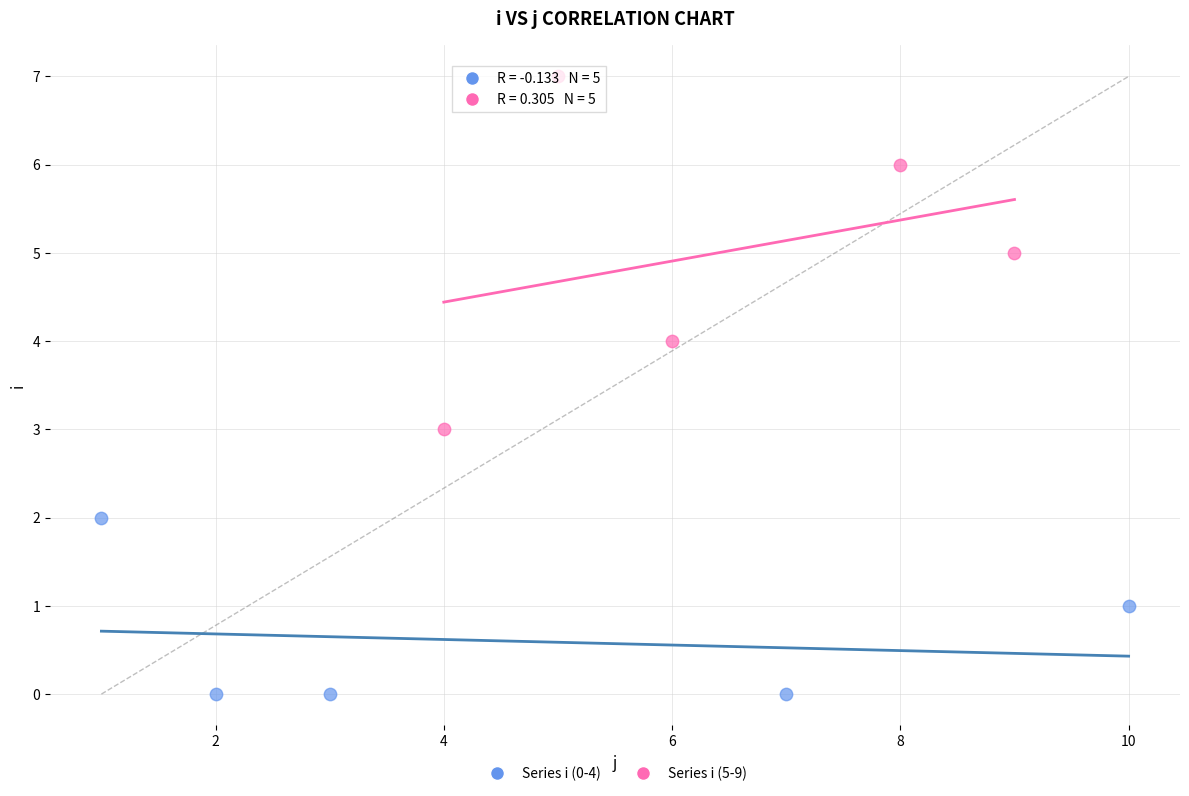

Which series has the largest Y range (max minus min)?

Series i (5-9)